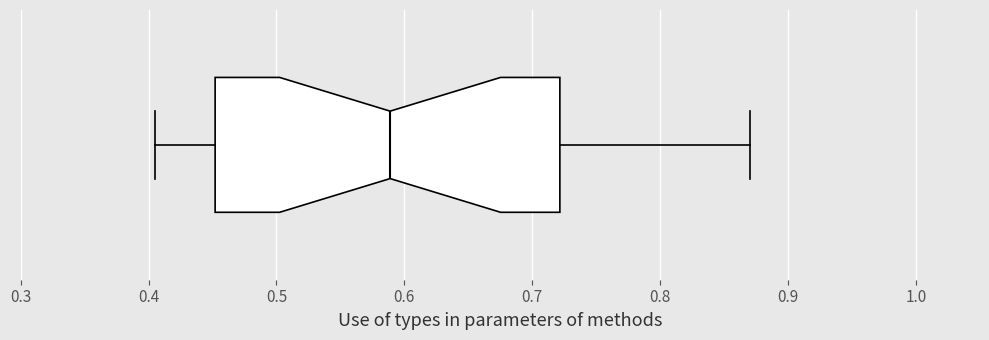

Where does the right whisker of the box end on the x-axis? The values are not printed on the chart, so give them approximately, as read against the axis.

0.87